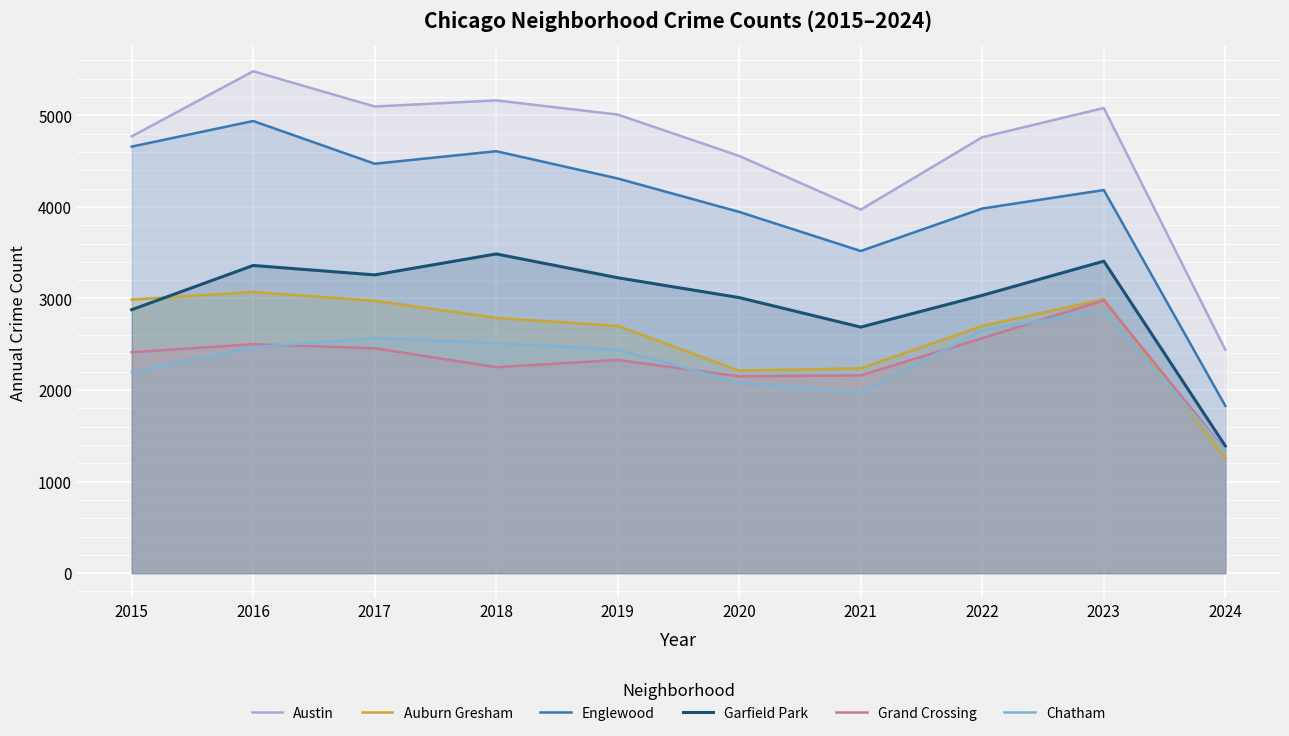

Is it true that Grand Crossing equals 538 at 2018?

False